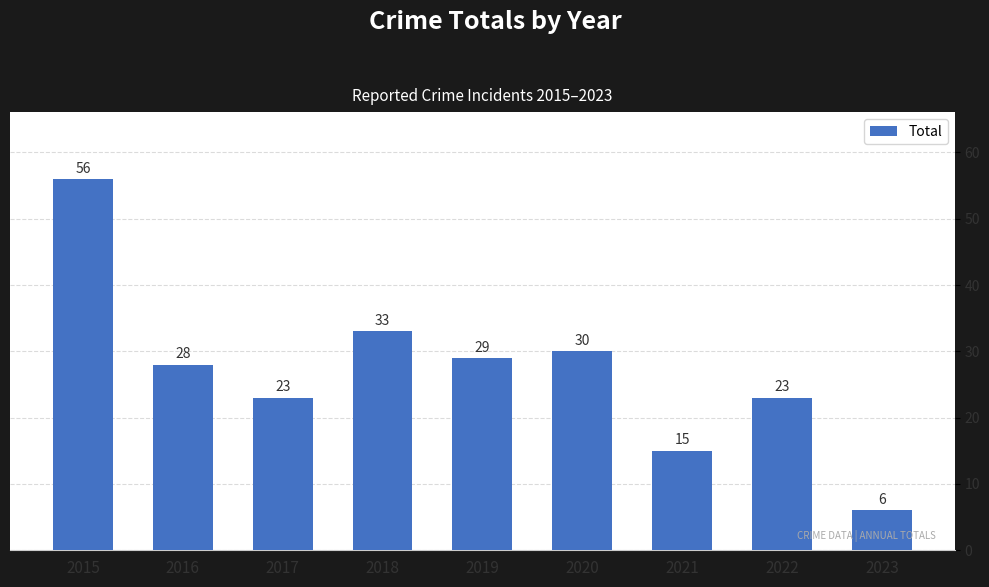

What is the difference between the second highest and minimum values?

27